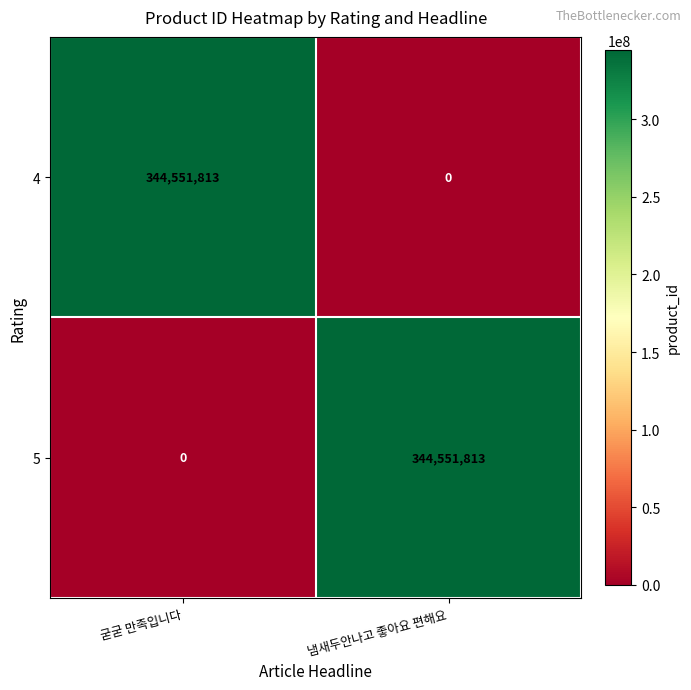

What is the difference between the highest and lowest values at 굳굳 만족입니다?

344551813